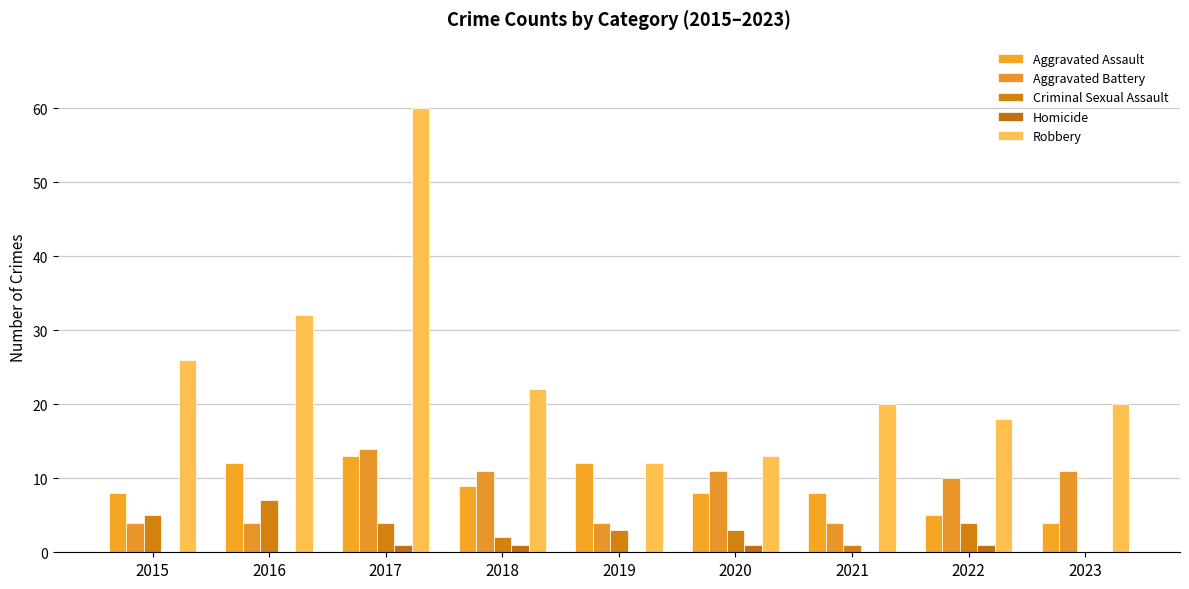

What is the value of the Aggravated Battery bar at the 3rd from the left?

14